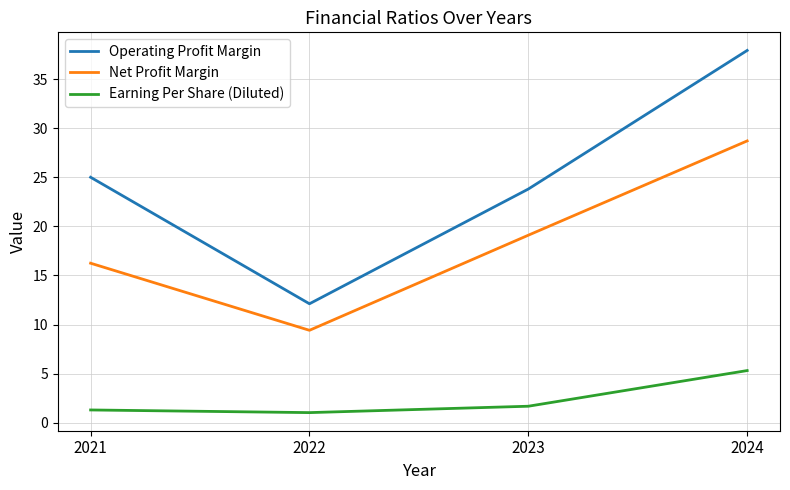

List the series in order of their overall mean, lowest first.

Earning Per Share (Diluted), Net Profit Margin, Operating Profit Margin